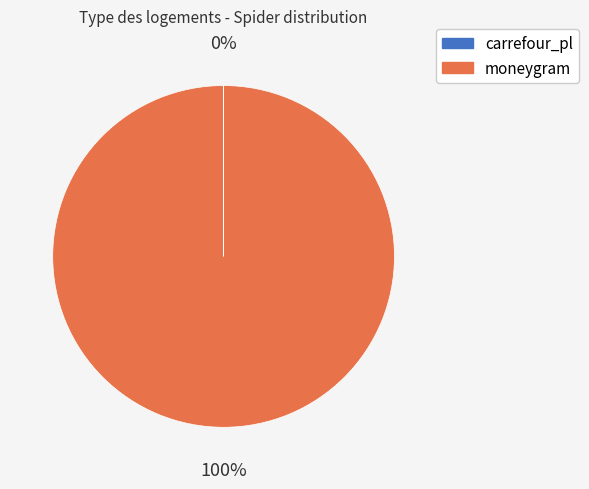

Which slice is the largest?

moneygram